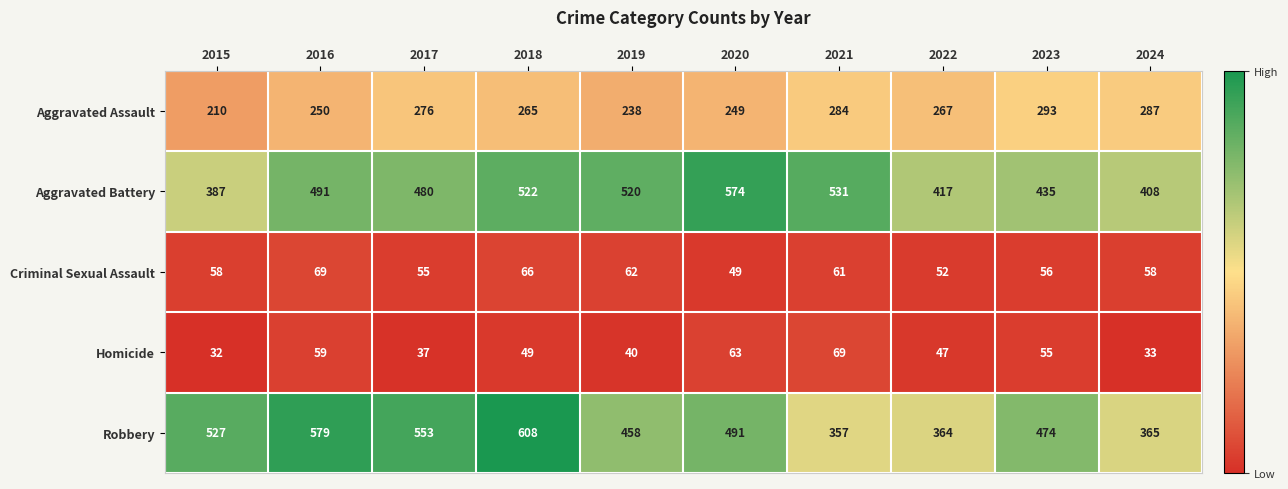

How many values in the Robbery series are below 491?

5